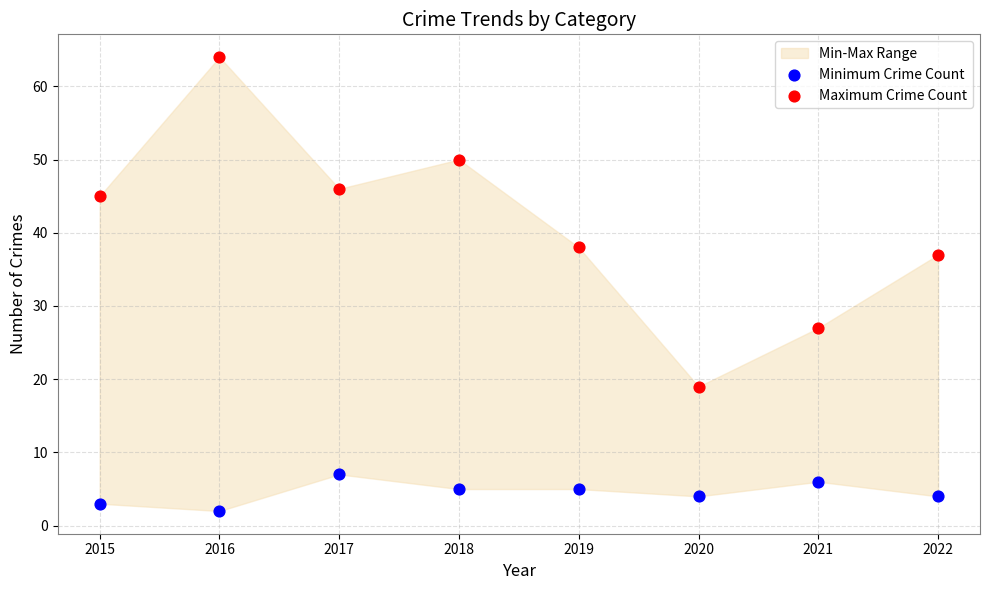

Which series reaches the minimum Y coordinate?

Minimum Crime Count